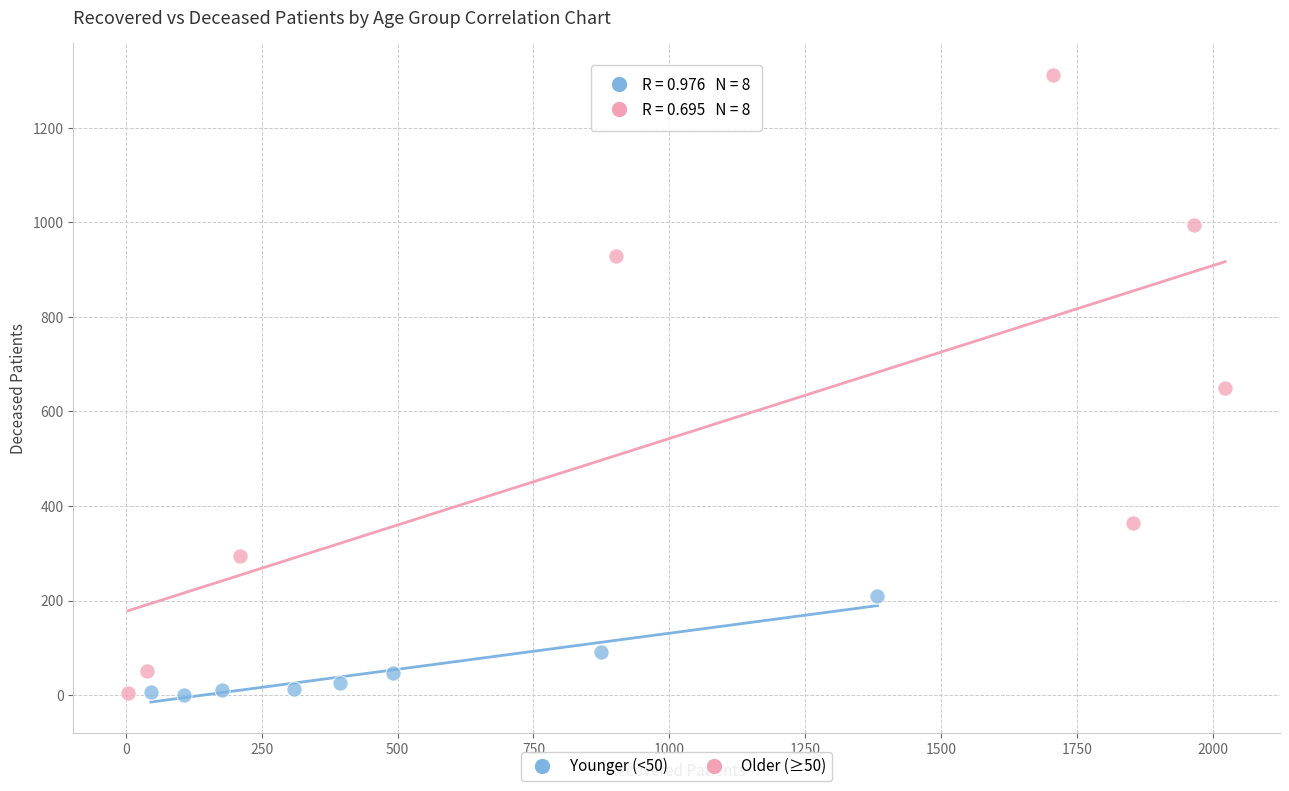

Which series has the widest spread of Y values?

Older (≥50)